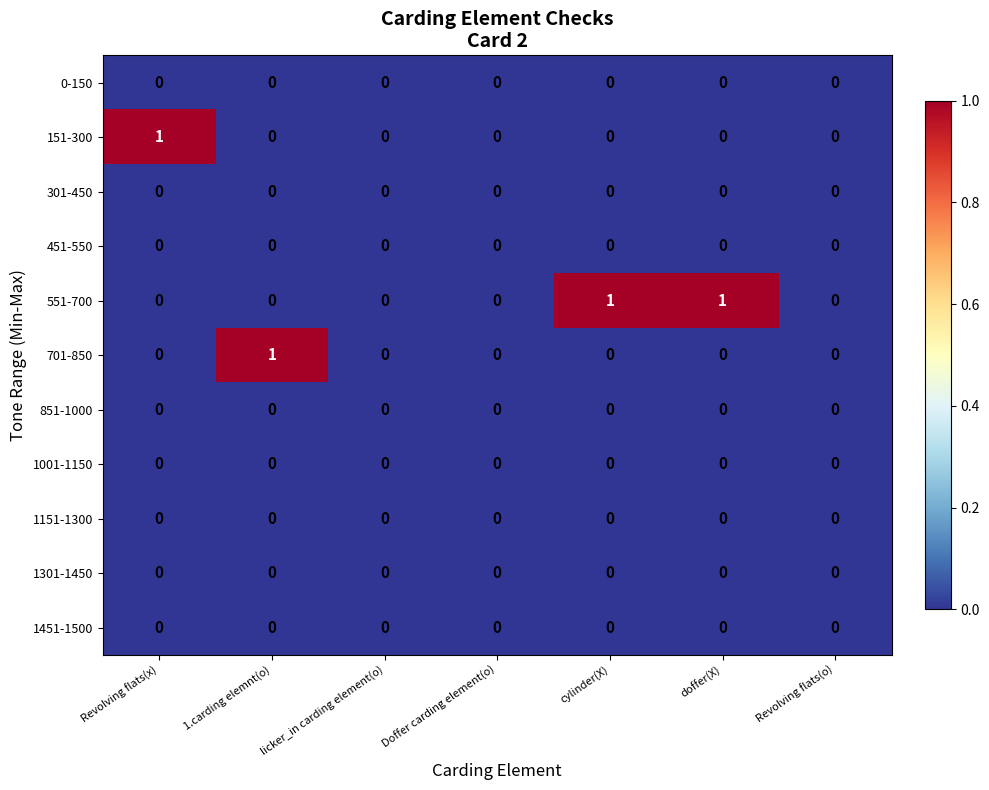

Which series has the largest total across all categories?

551-700